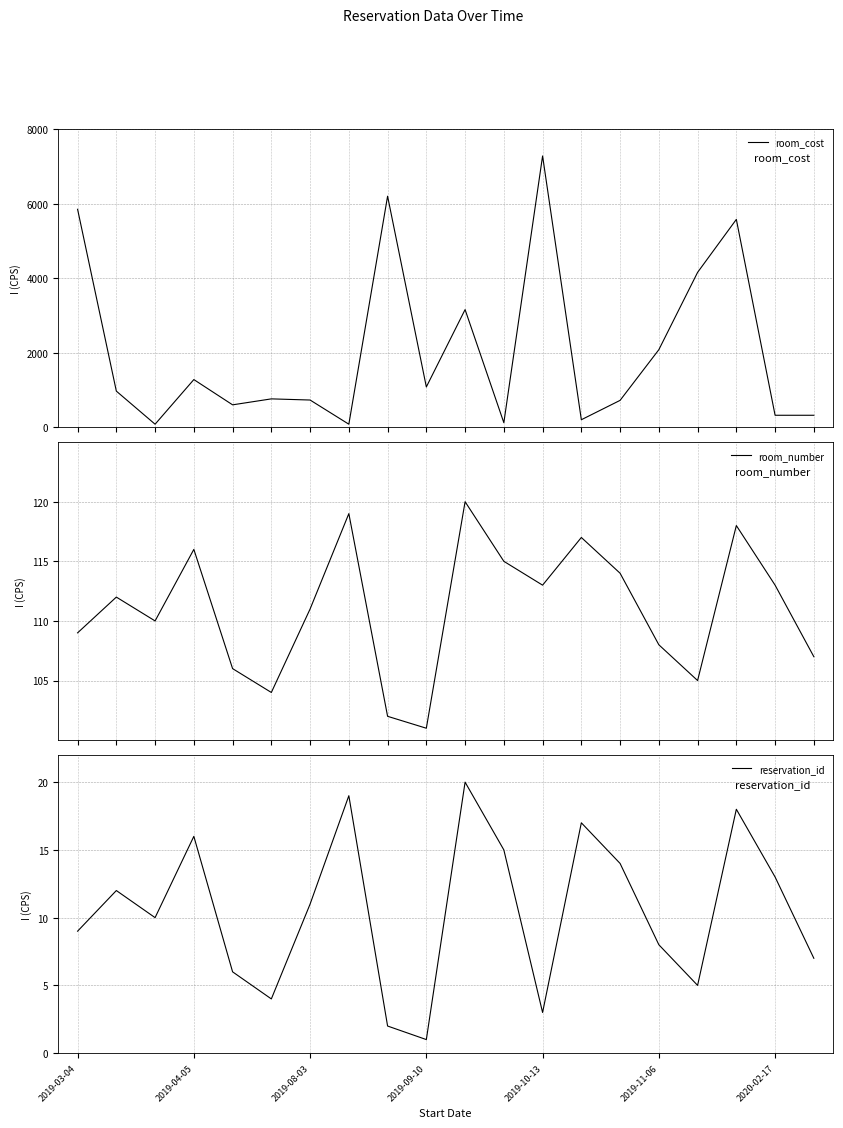

Is it true that reservation_id equals 1 at 2019-09-10?

True